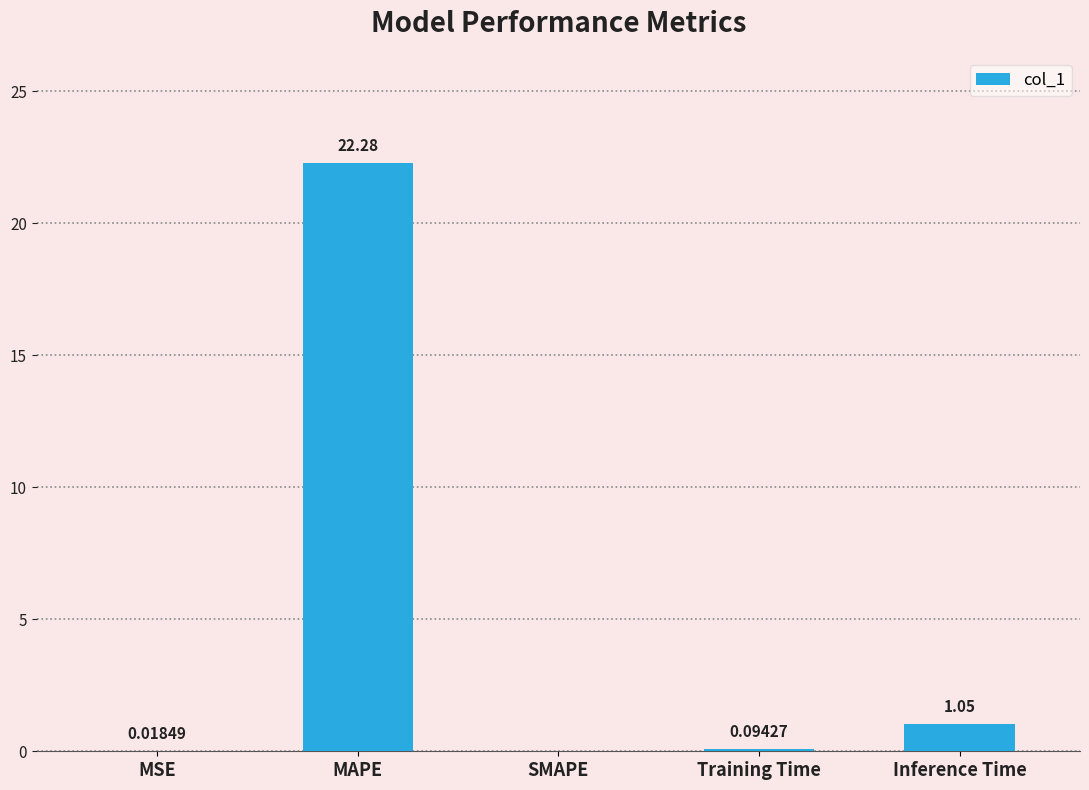

Which label corresponds to the largest value in the chart?

MAPE